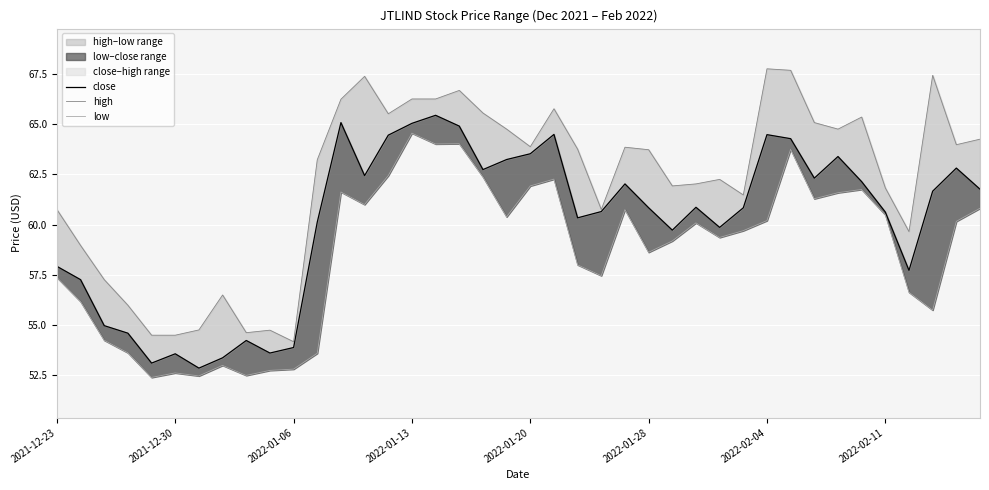

True or false: high has more than 0 interior local peaks.

True